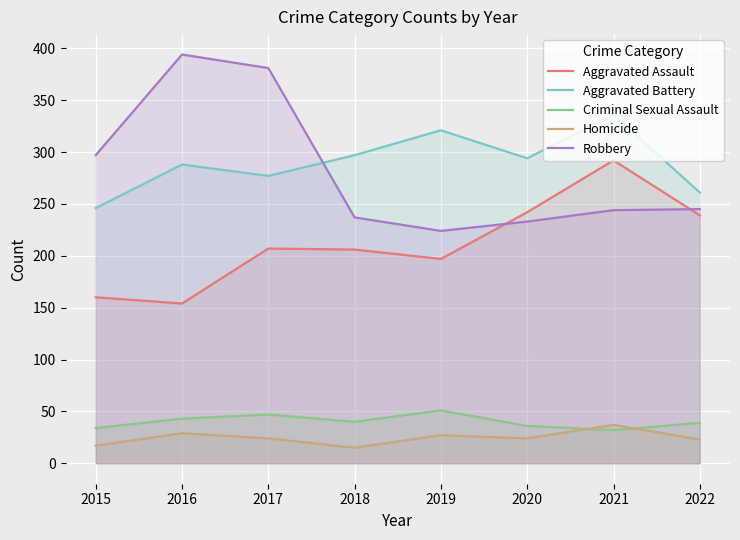

Reading right to left, transcribe all the data shown in this chart.

Aggravated Assault: 239	292	242	197	206	207	154	160
Aggravated Battery: 261	336	294	321	297	277	288	246
Criminal Sexual Assault: 39	32	36	51	40	47	43	34
Homicide: 23	37	24	27	15	24	29	17
Robbery: 245	244	233	224	237	381	394	297